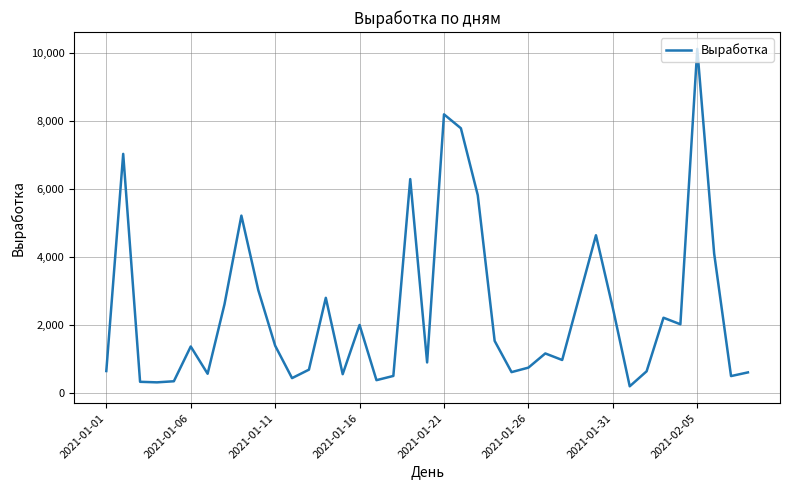

What is the greatest value displayed?

10108